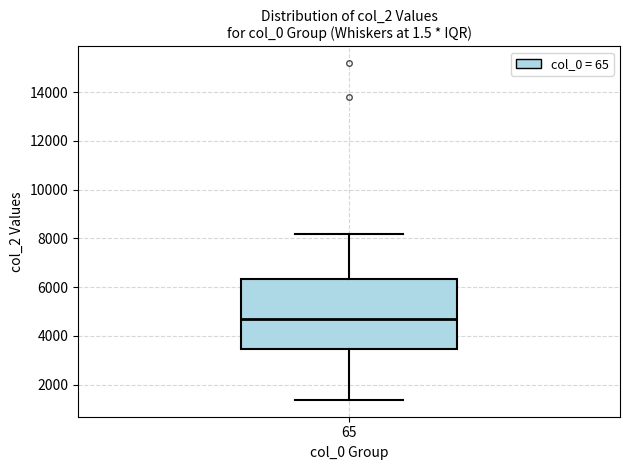

Transcribe this box plot: give where the median line is, the range the box spans, and where the two whiskers end, as read against the y-axis. The values are not printed on the chart, so give them approximately, as read against the axis.

median 4600, box 3400 to 6400, whiskers 1400 to 8200